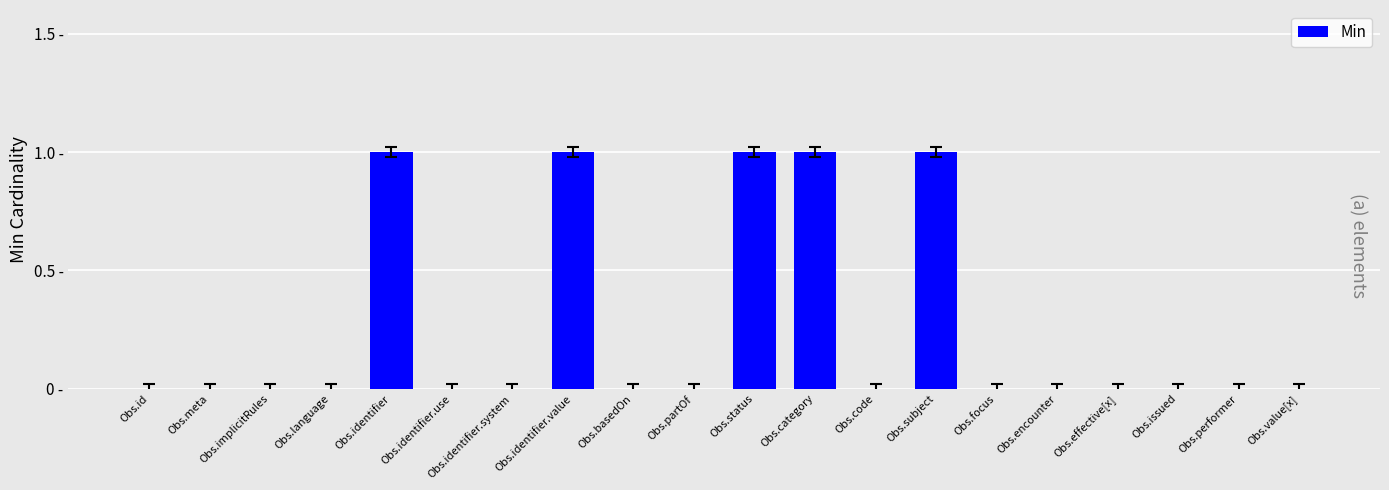

What position from the right is Obs.basedOn?

12